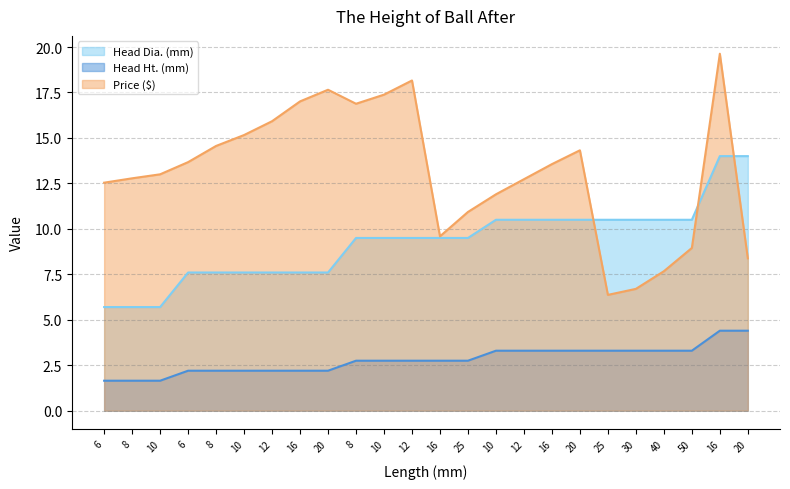

At which label is Head Dia. (mm) closest to 9?

8